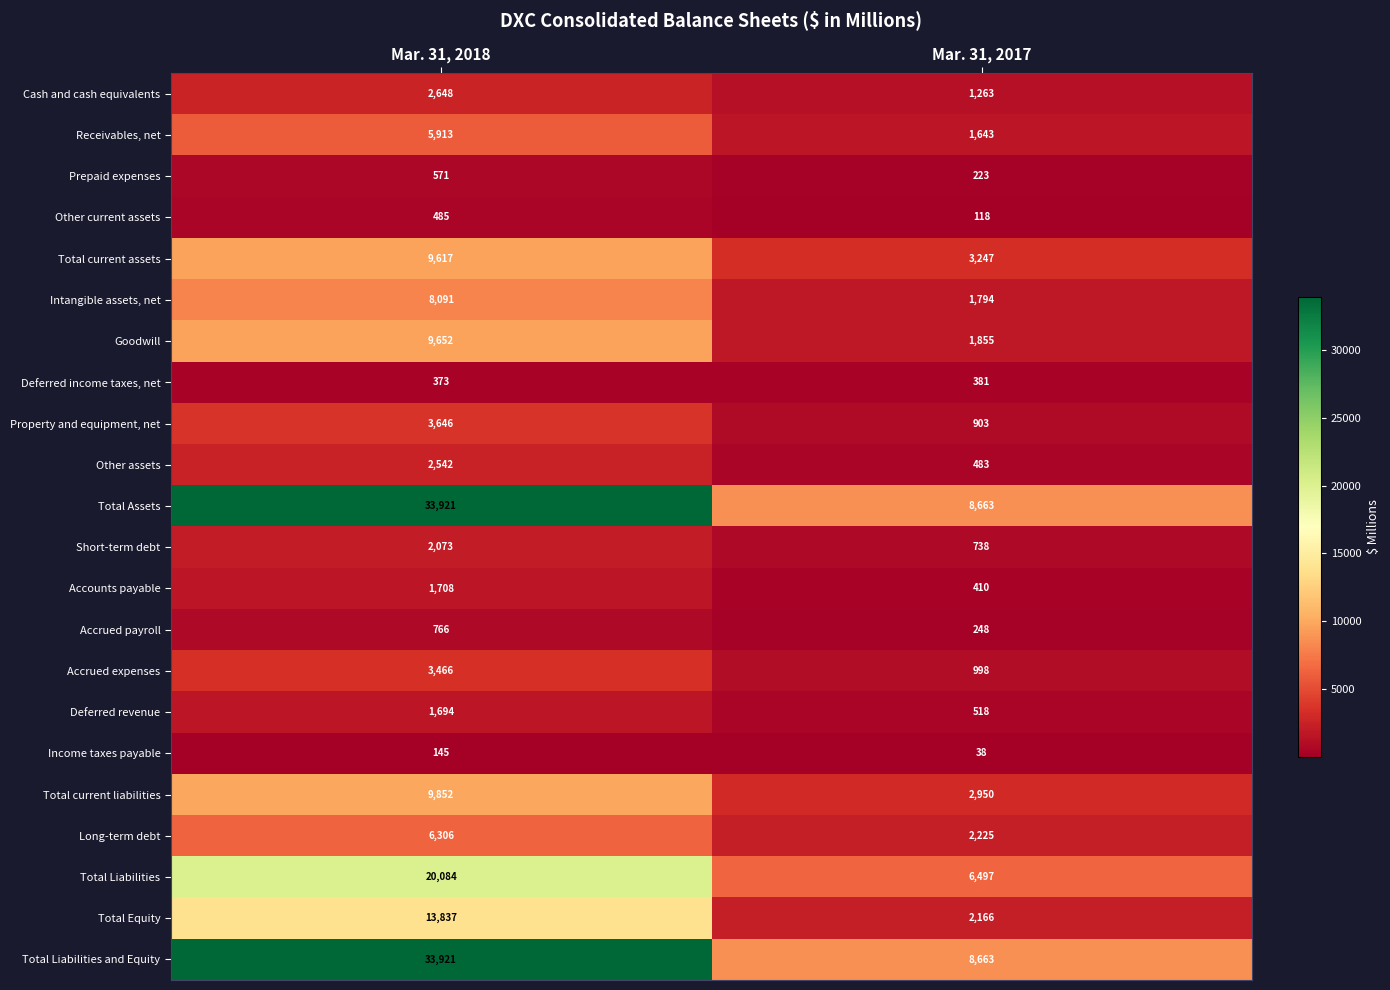

At how many categories does at least one series exceed 7035?

2